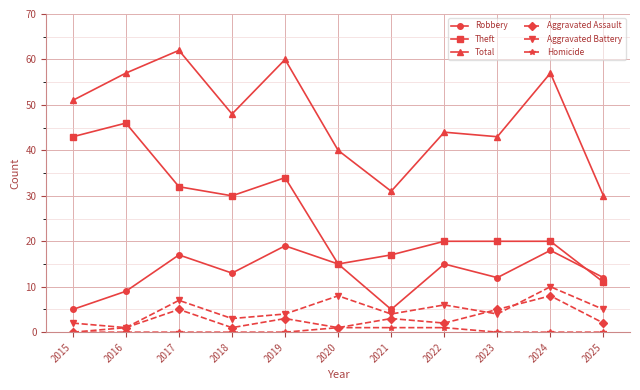

What is the average value of the Theft series?

26